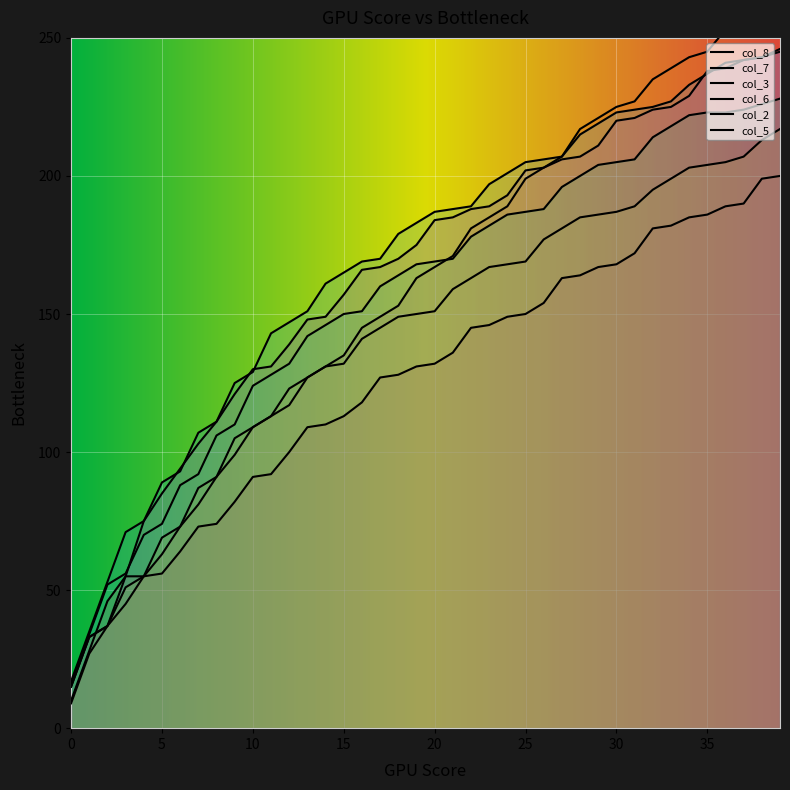

Between 9 and 37, which series saw the biggest shift?

col_7